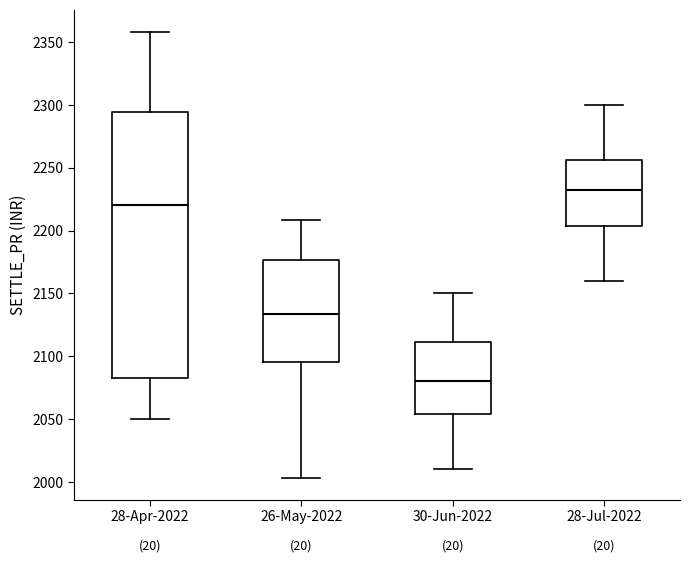

Reading left to right, read every box against the y-axis: the position of its median line, the range the box covers, and the ends of its whiskers. The values are not printed on the chart, so give them approximately, as read against the axis.

28-Apr-2022: median 2220, box 2085 to 2295, whiskers 2050 to 2360
26-May-2022: median 2135, box 2095 to 2175, whiskers 2005 to 2210
30-Jun-2022: median 2080, box 2055 to 2110, whiskers 2010 to 2150
28-Jul-2022: median 2235, box 2205 to 2255, whiskers 2160 to 2300